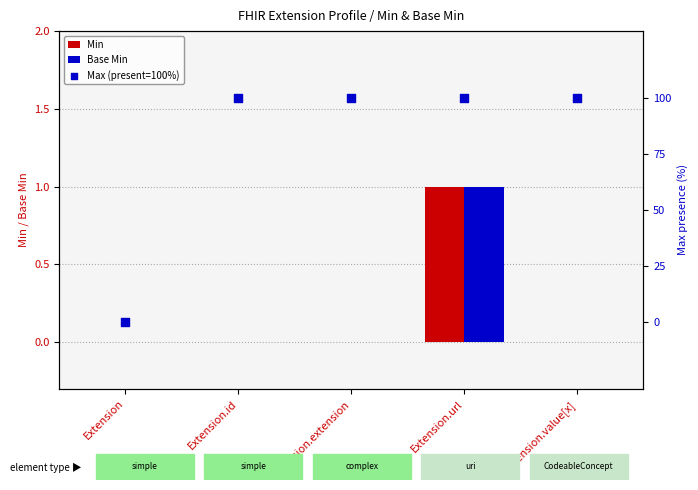

At which category is the sum across all series the highest?

Extension.url